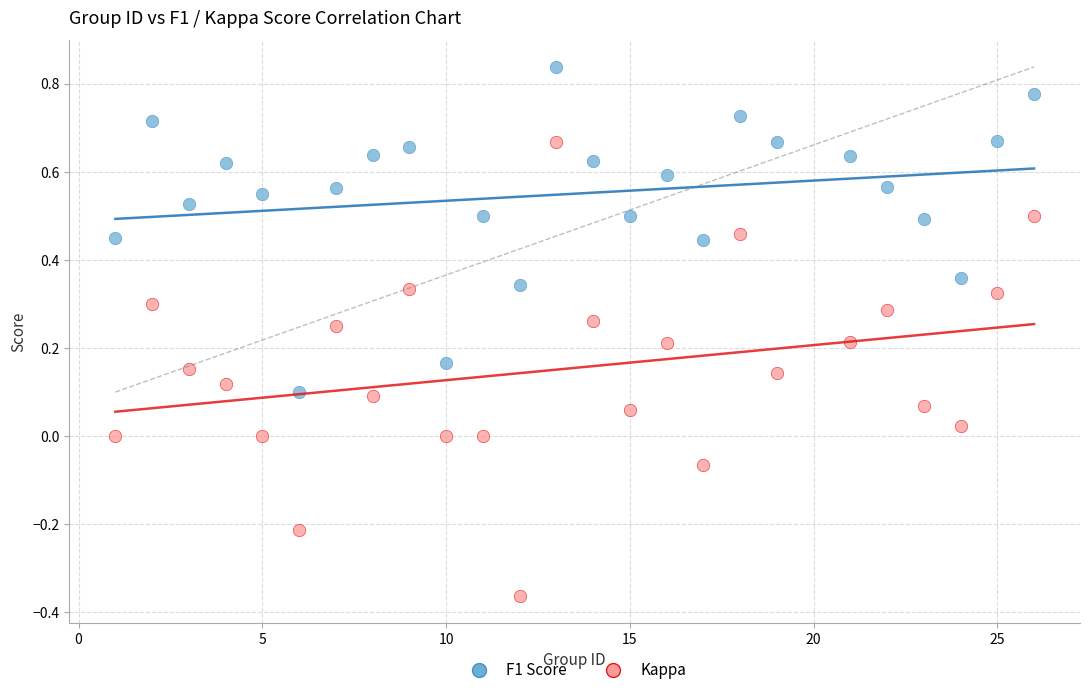

Which series contains the lowest Y value?

Kappa